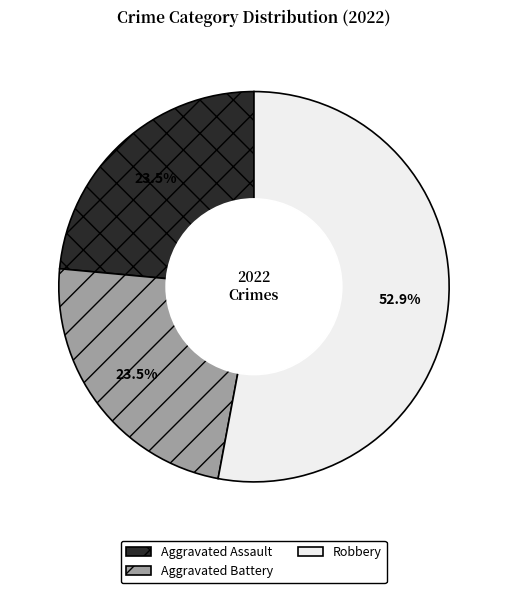

Which slice is the largest?

Robbery